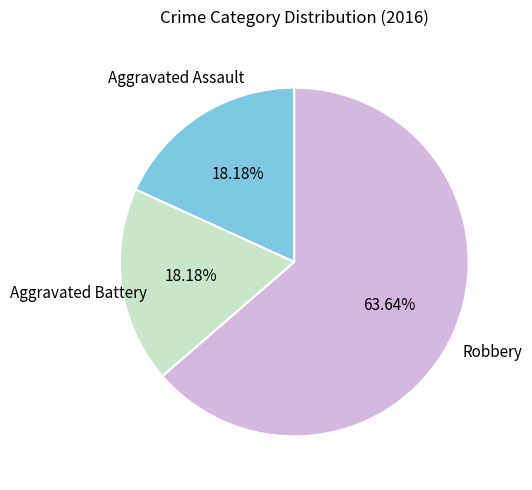

Does any single category account for the majority?

Yes